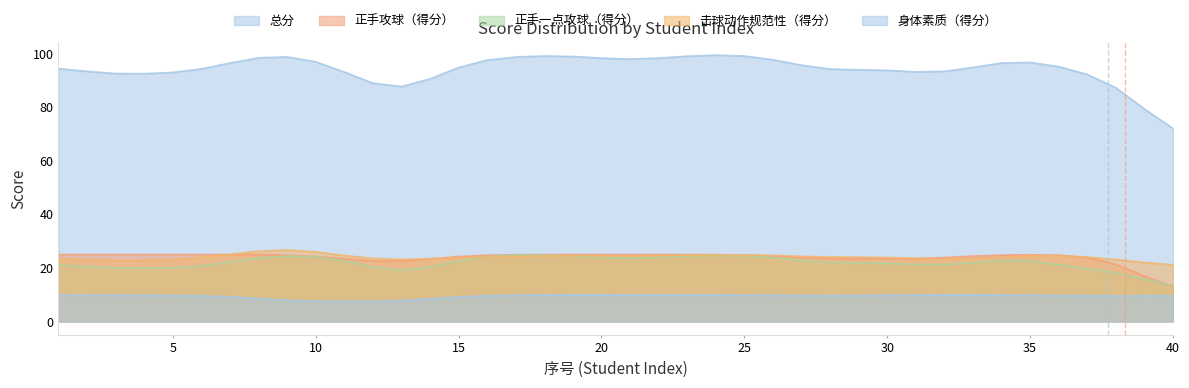

Count the number of data series in this chart.

5